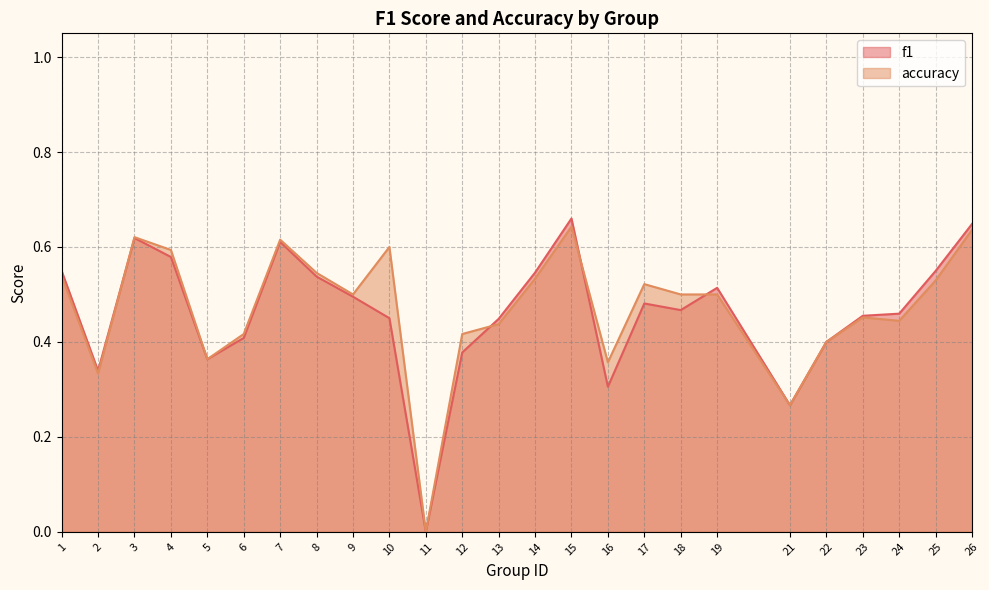

Reading right to left, list all the values displayed in this chart.

f1: 26=0.6	25=0.5	24=0.5	23=0.5	22=0.4	21=0.3	19=0.5	18=0.5	17=0.5	16=0.3	15=0.7	14=0.5	13=0.4	12=0.4	11=0.0	10=0.5	9=0.5	8=0.5	7=0.6	6=0.4	5=0.4	4=0.6	3=0.6	2=0.3	1=0.5
accuracy: 26=0.6	25=0.5	24=0.4	23=0.5	22=0.4	21=0.3	19=0.5	18=0.5	17=0.5	16=0.4	15=0.6	14=0.5	13=0.4	12=0.4	11=0.0	10=0.6	9=0.5	8=0.5	7=0.6	6=0.4	5=0.4	4=0.6	3=0.6	2=0.3	1=0.5